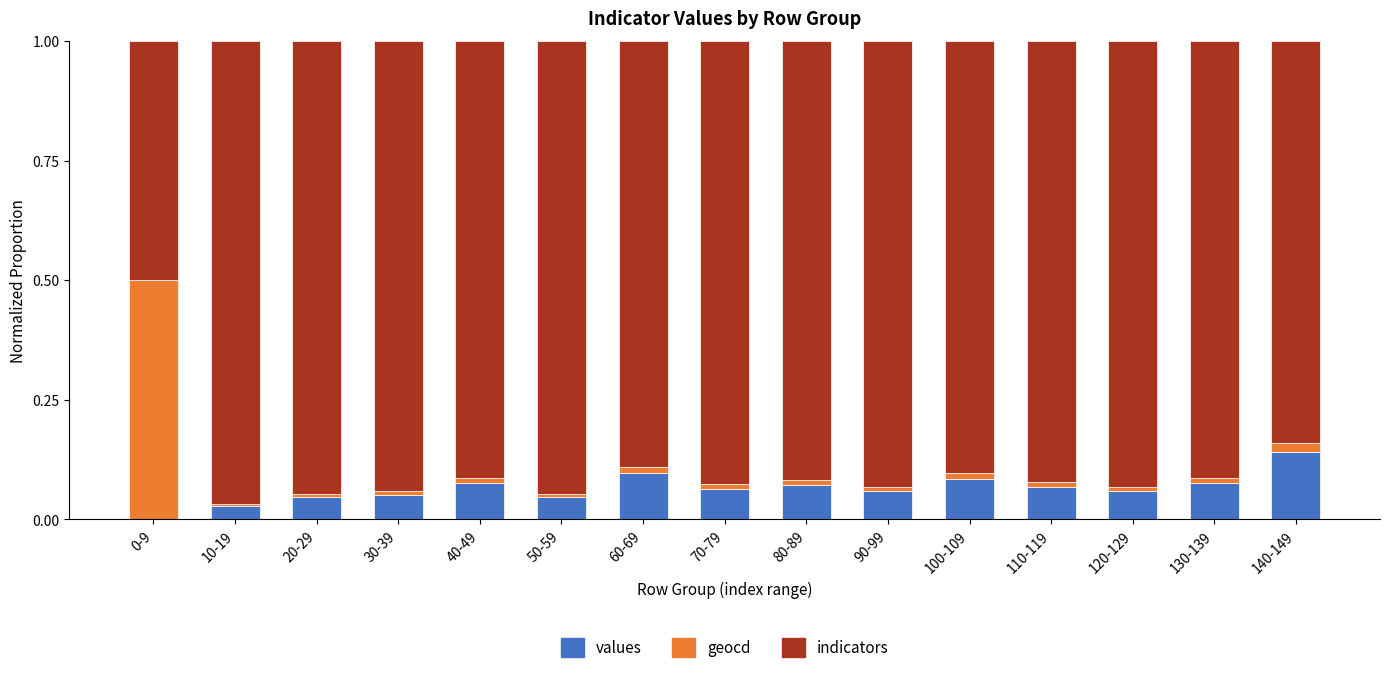

At which label does values reach its peak?

140-149